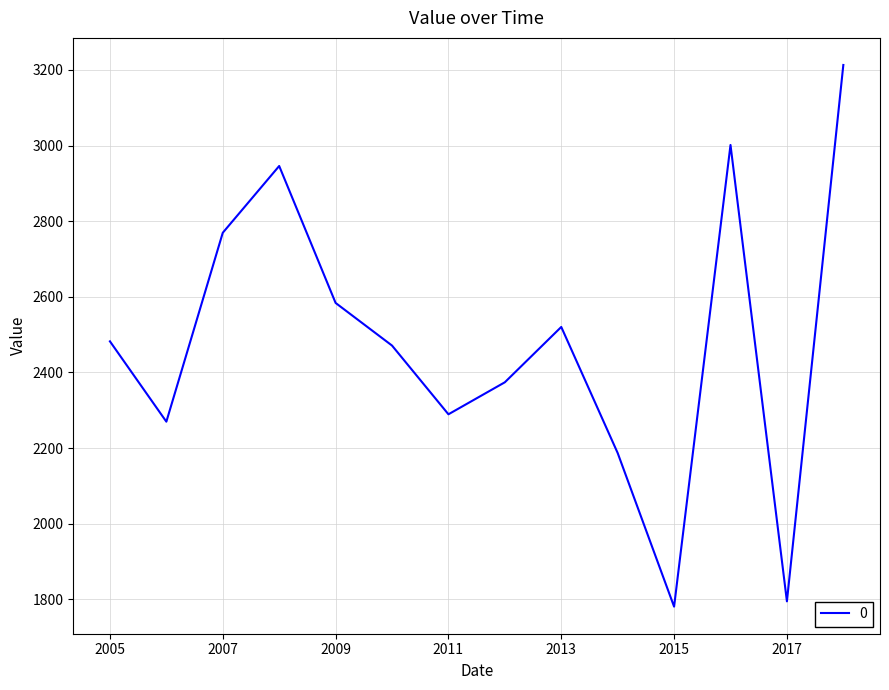

What is the minimum value shown in the chart?

1780.7